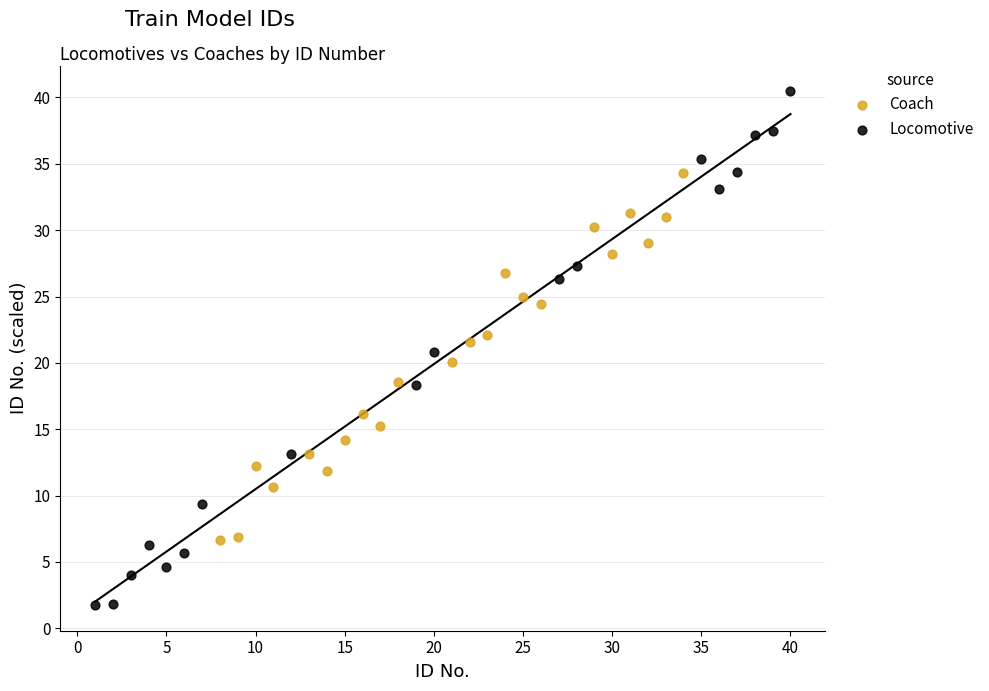

Which series reaches the maximum Y coordinate?

Locomotive